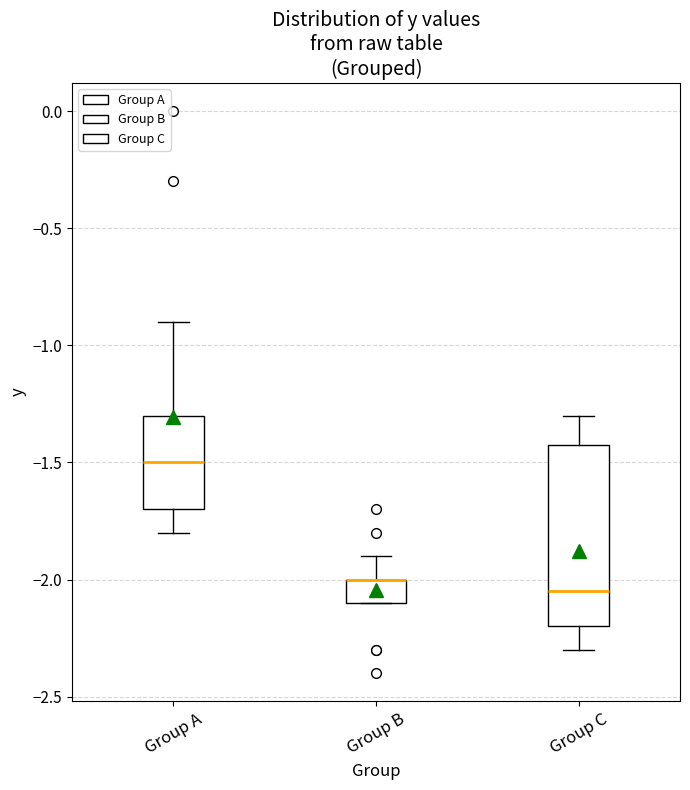

Reading left to right, transcribe this box plot: for each box, give where its median line is, the range the box spans, and where its two whiskers end, as read against the y-axis. The values are not printed on the chart, so give them approximately, as read against the axis.

Group A: median -1.50, box -1.70 to -1.30, whiskers -1.80 to -0.90
Group B: median -2.00 (drawn on the box's upper edge), box -2.10 to -2.00, whiskers -2.10 to -1.90
Group C: median -2.05, box -2.20 to -1.40, whiskers -2.30 to -1.30